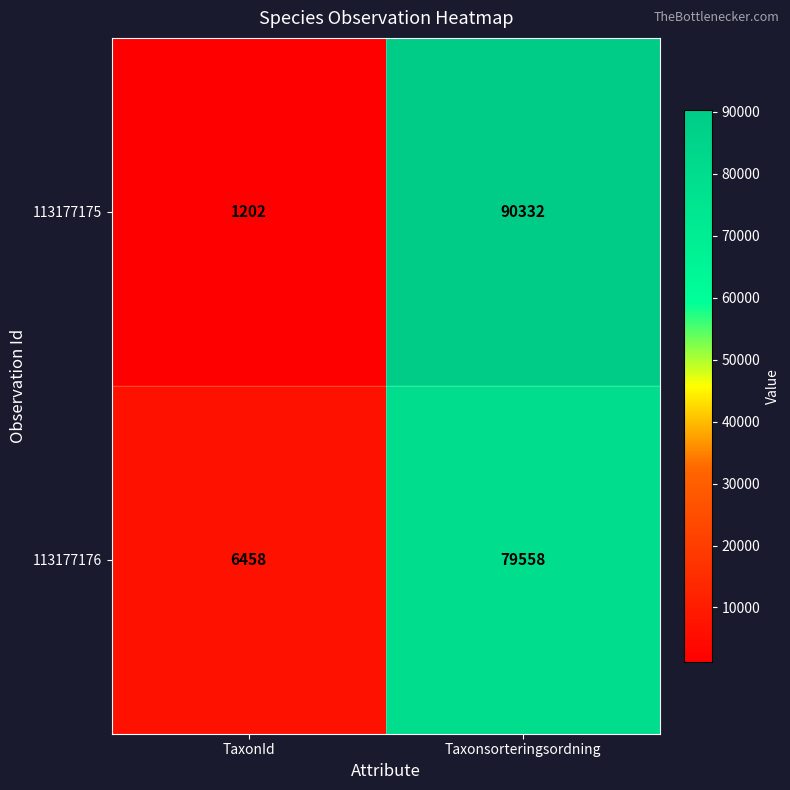

Reading left to right, list all the values displayed in this chart.

113177175: TaxonId=1202	Taxonsorteringsordning=90332
113177176: TaxonId=6458	Taxonsorteringsordning=79558